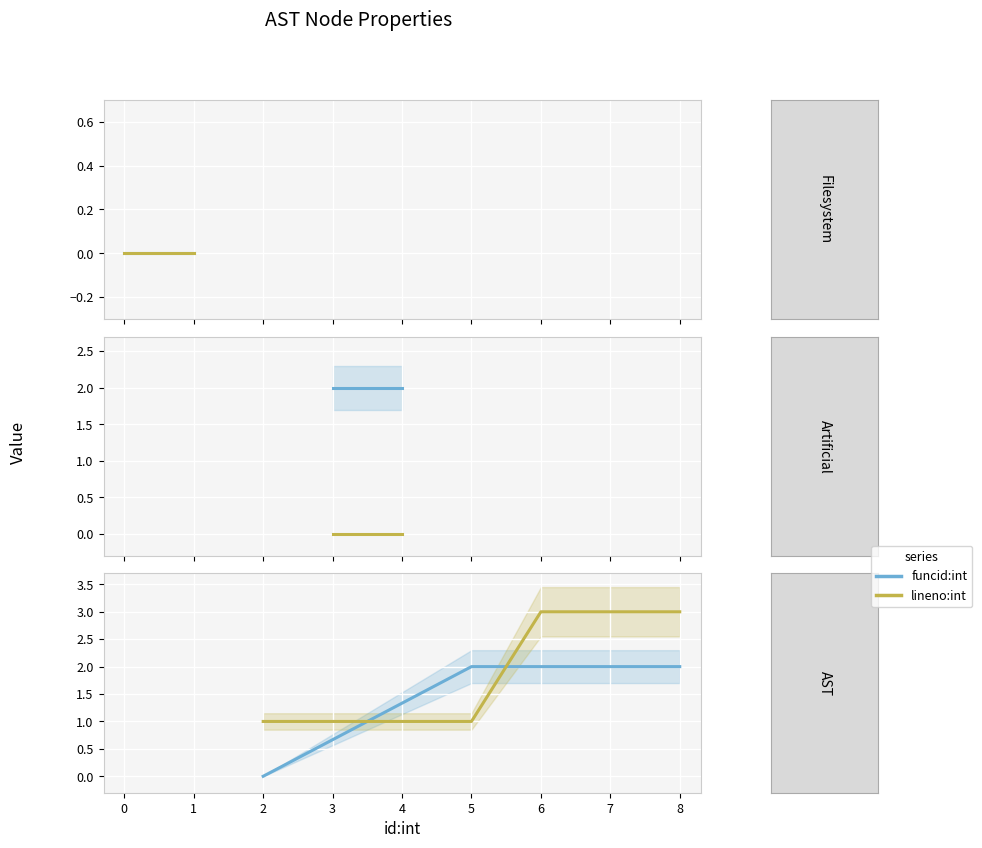

What is the difference between the maximum and minimum values in the funcid:int series?

2